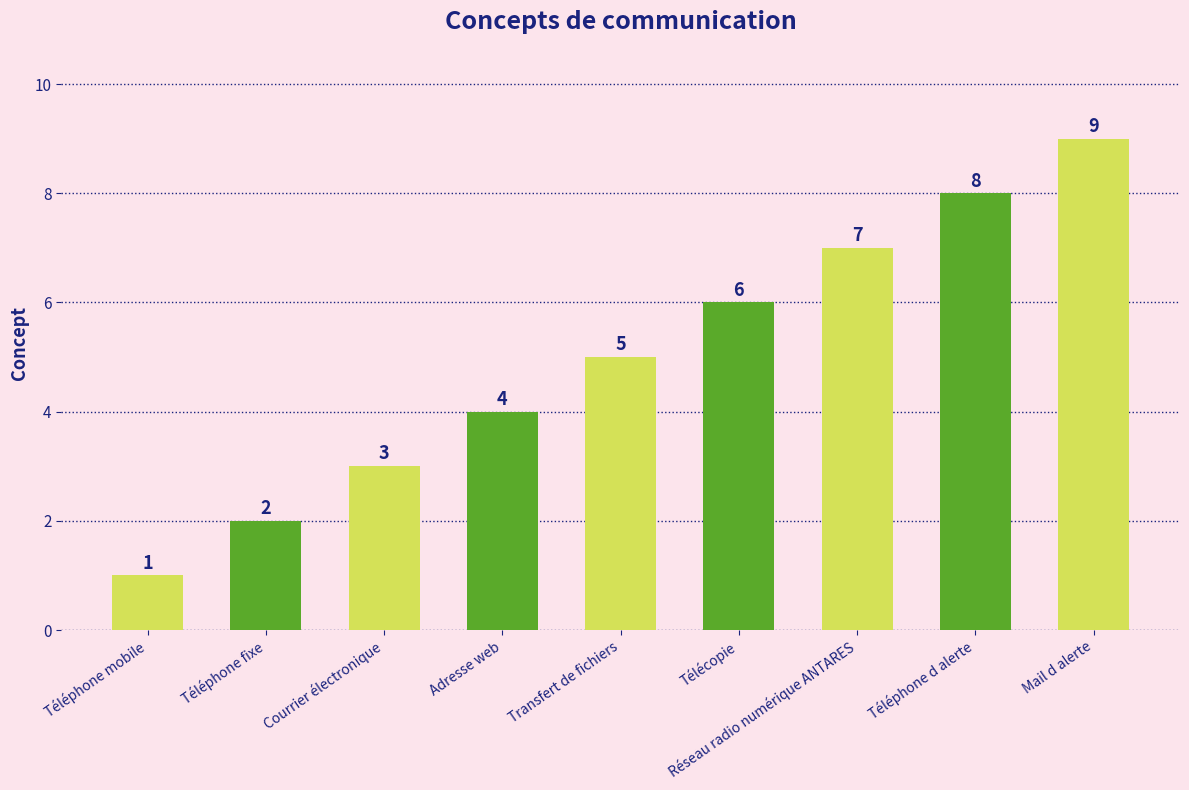

The chart shows a value of 1 at Téléphone mobile. True or false?

True